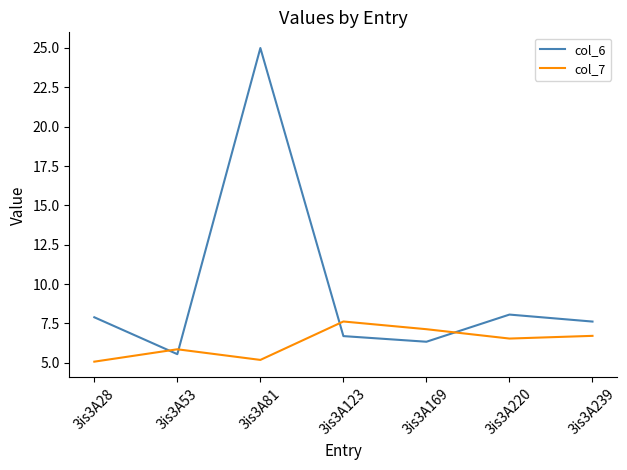

List the series in order of their peak value, lowest first.

col_7, col_6